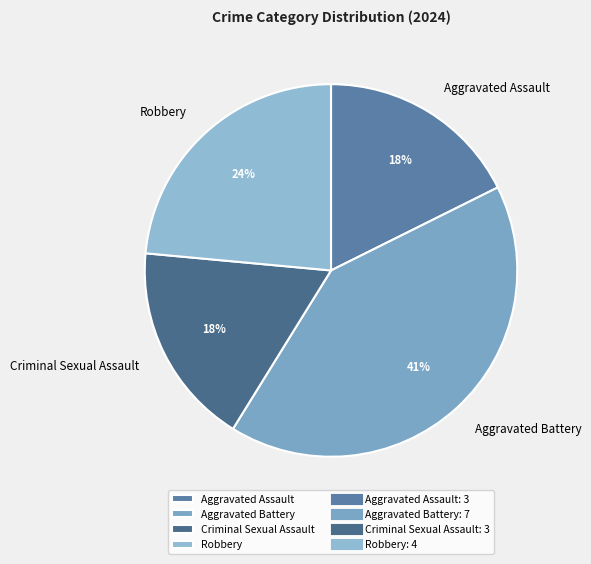

What percentage is the Aggravated Battery slice, to the nearest percent?

41%